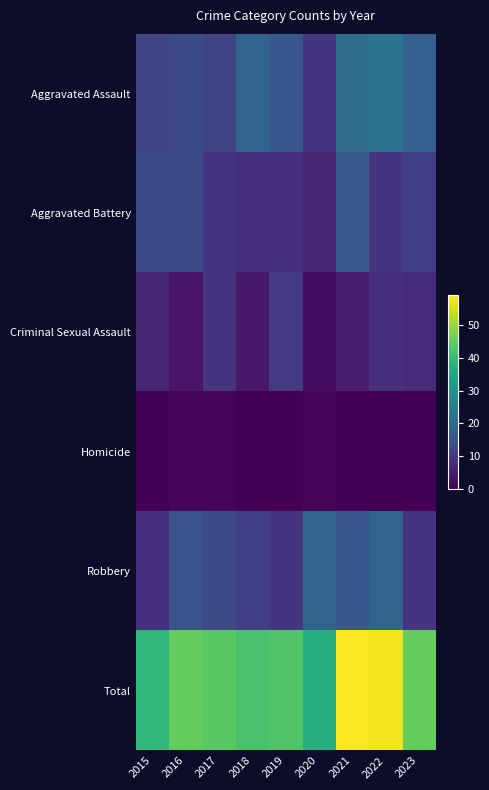

List the series in order of their peak value, highest first.

Total, Aggravated Assault, Robbery, Aggravated Battery, Criminal Sexual Assault, Homicide